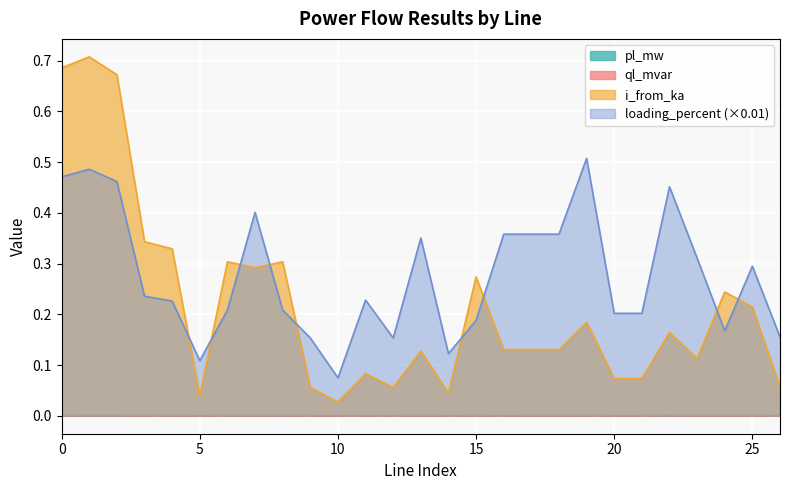

True or false: ql_mvar and pl_mw cross at least once.

False